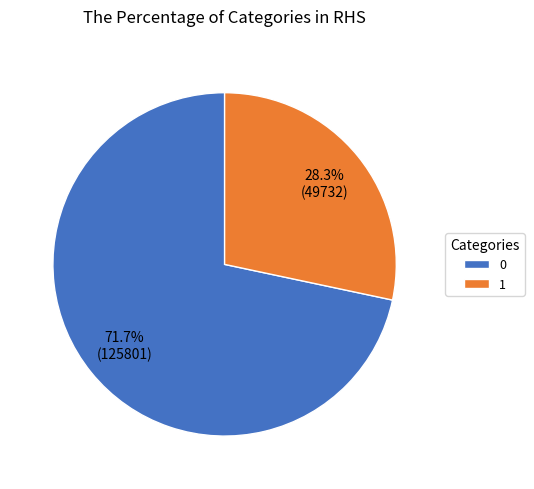

To the nearest percent, what is the difference between the 1 and 0 slice percentages?

43%